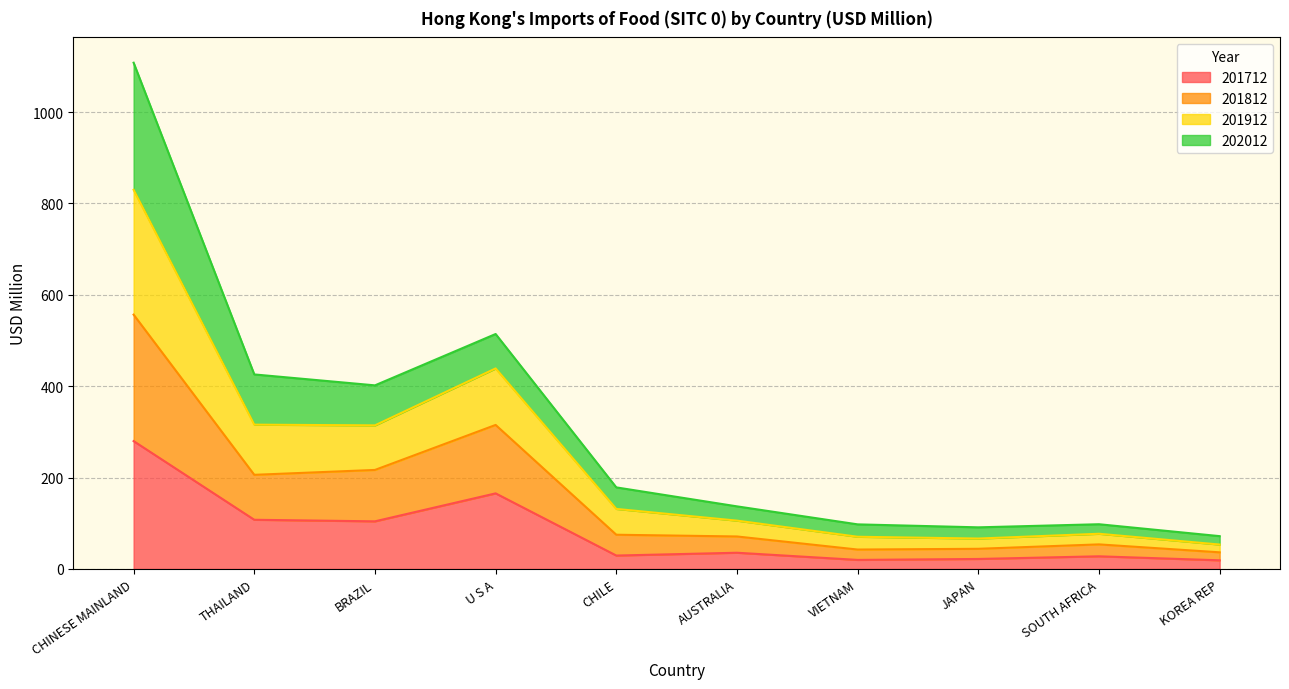

Where is the first local maximum for 201712?

U S A